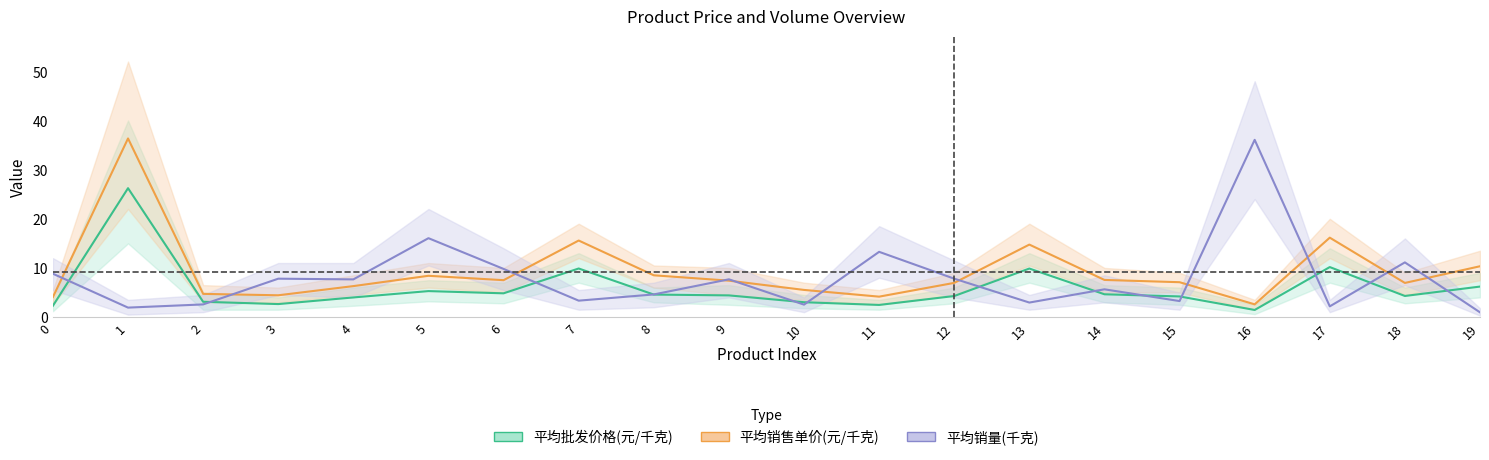

Rank the series by their maximum value, from lowest to highest.

平均批发价格(元/千克), 平均销量(千克), 平均销售单价(元/千克)